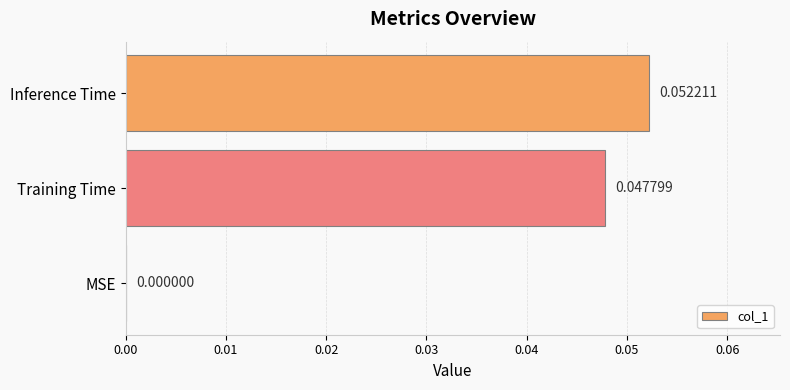

Where is the data nearest to the value 0?

MSE